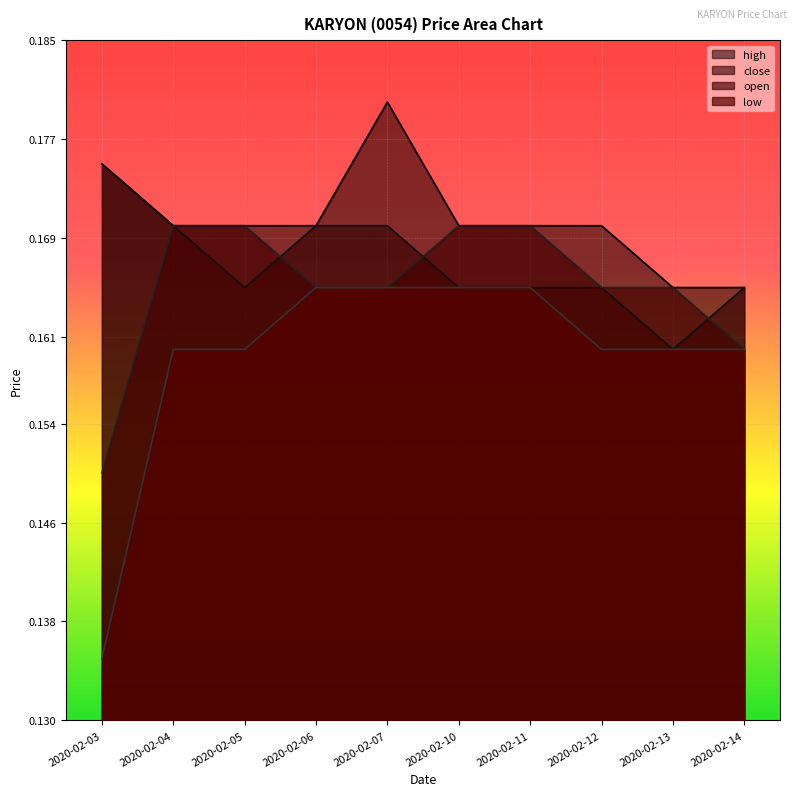

The high series shows 0.1 at 2020-02-11. True or false?

False